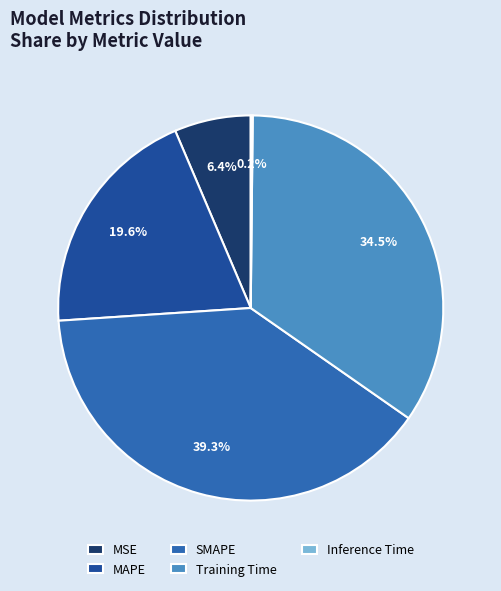

Combined, what portion of the pie is Training Time and SMAPE?

73.8%